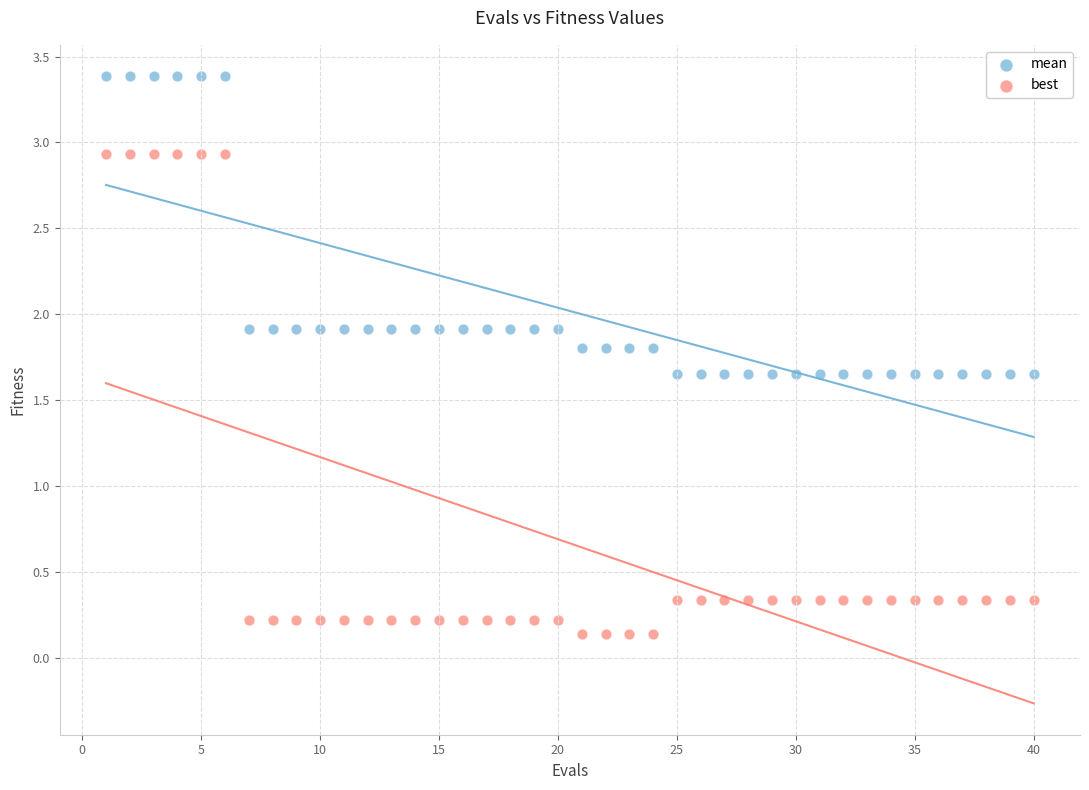

Across all data points, what is the range of Y values (max minus min)?

3.2